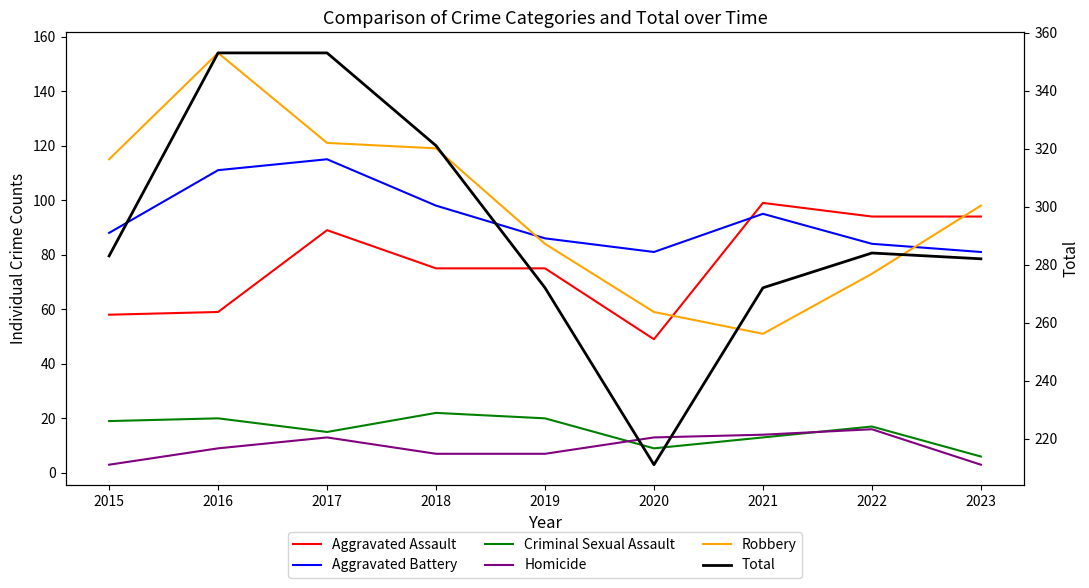

At which label does Criminal Sexual Assault first exceed 17?

2015